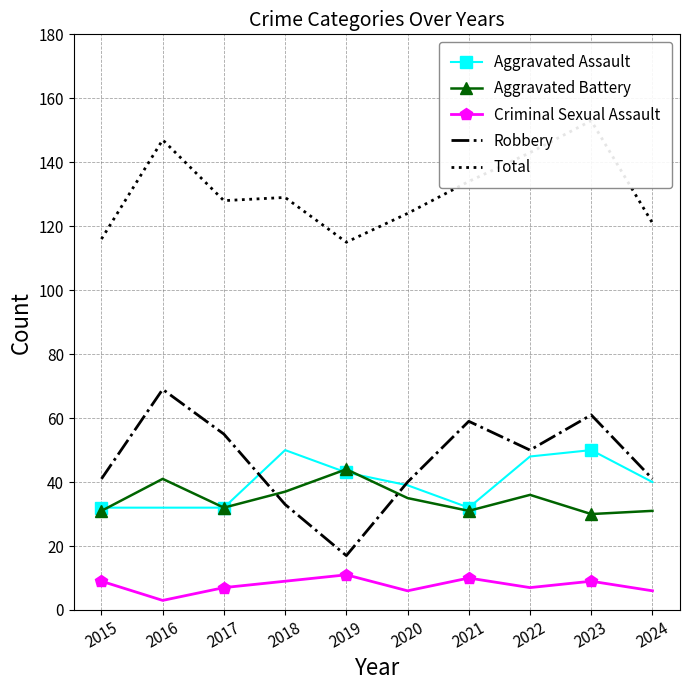

Reading left to right, transcribe all the data shown in this chart.

Aggravated Assault: 2015=32	2016=32	2017=32	2018=50	2019=43	2020=39	2021=32	2022=48	2023=50	2024=40
Aggravated Battery: 2015=31	2016=41	2017=32	2018=37	2019=44	2020=35	2021=31	2022=36	2023=30	2024=31
Criminal Sexual Assault: 2015=9	2016=3	2017=7	2018=9	2019=11	2020=6	2021=10	2022=7	2023=9	2024=6
Robbery: 2015=41	2016=69	2017=55	2018=33	2019=17	2020=40	2021=59	2022=50	2023=61	2024=41
Total: 2015=116	2016=147	2017=128	2018=129	2019=115	2020=124	2021=134	2022=143	2023=153	2024=121